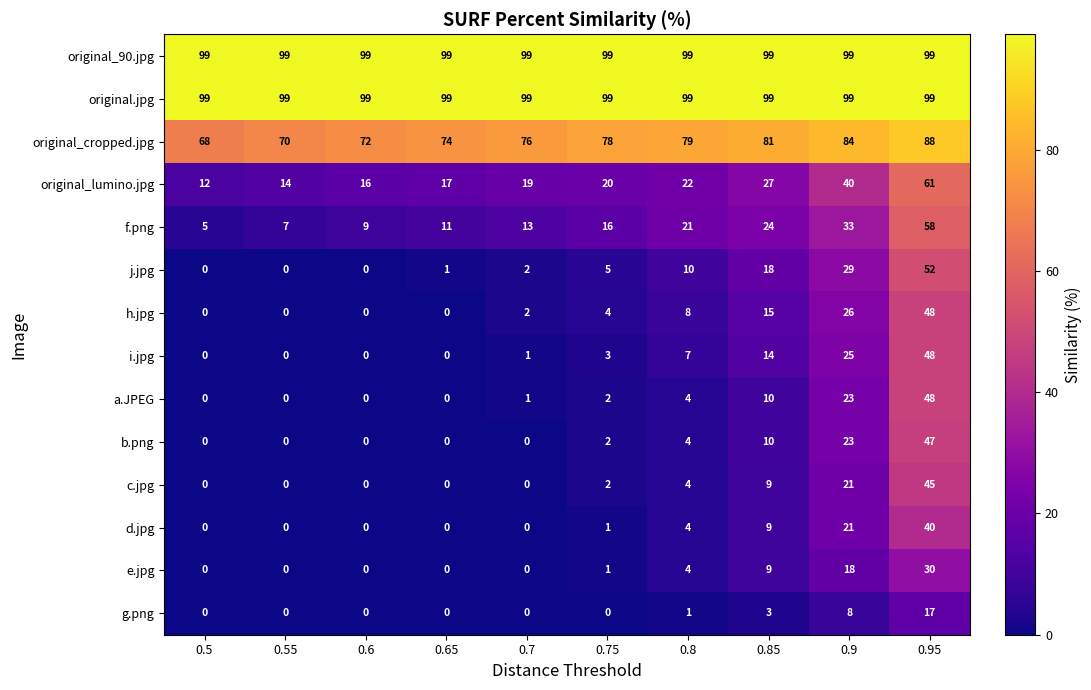

Where is c.jpg nearest to the value 22?

0.9